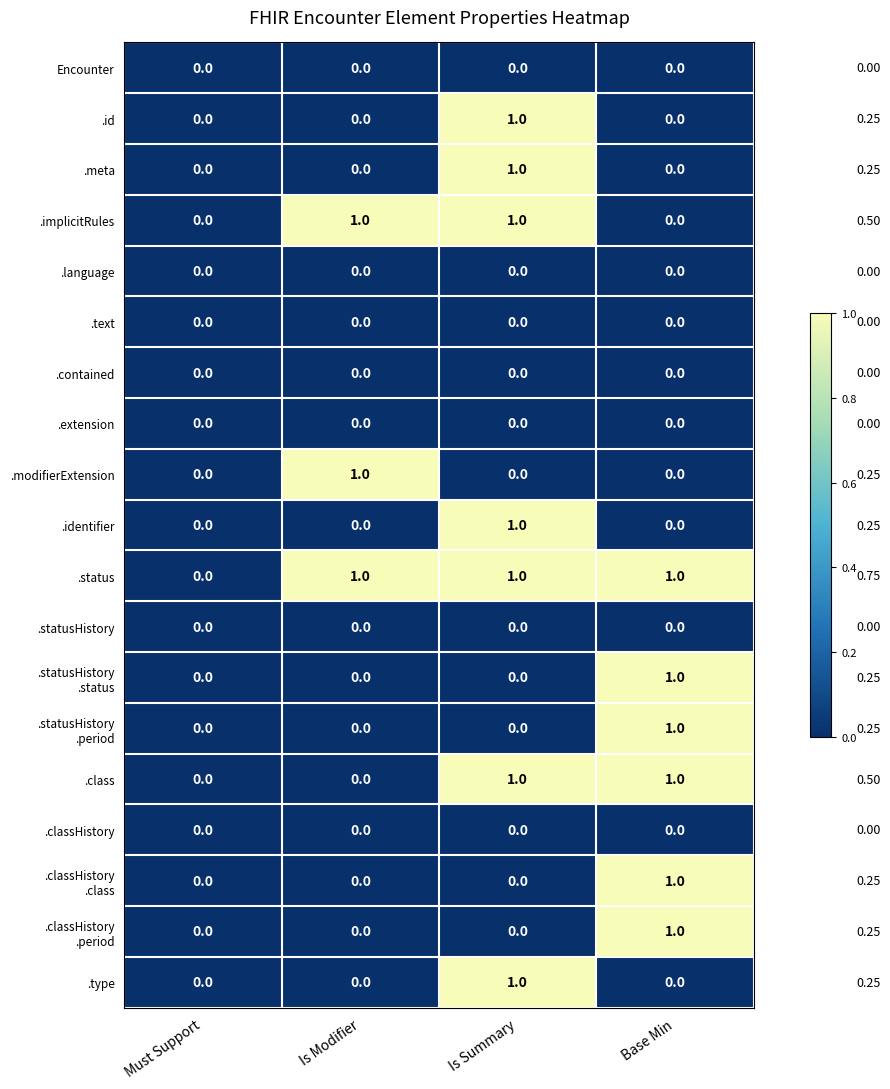

Is the value of .contained at Is Modifier greater than the value of .class at Is Summary?

No